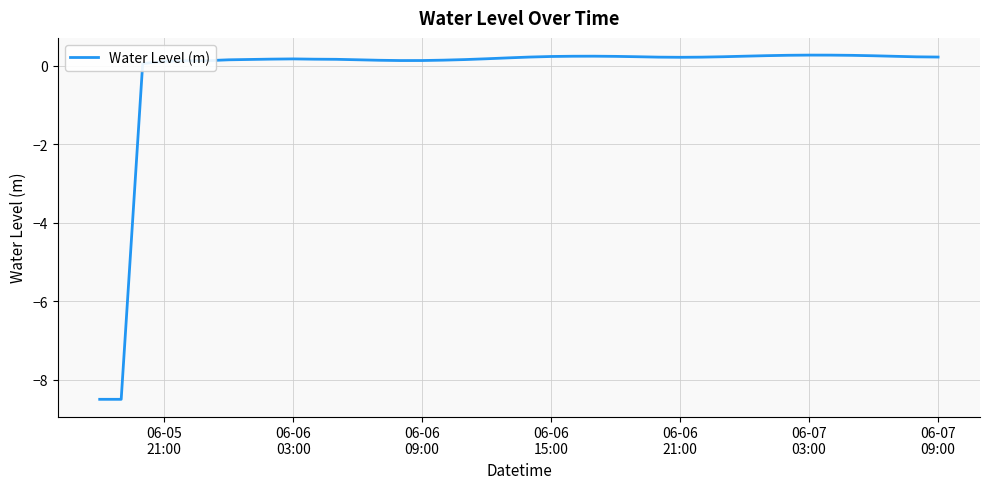

What is the greatest value displayed?

0.3